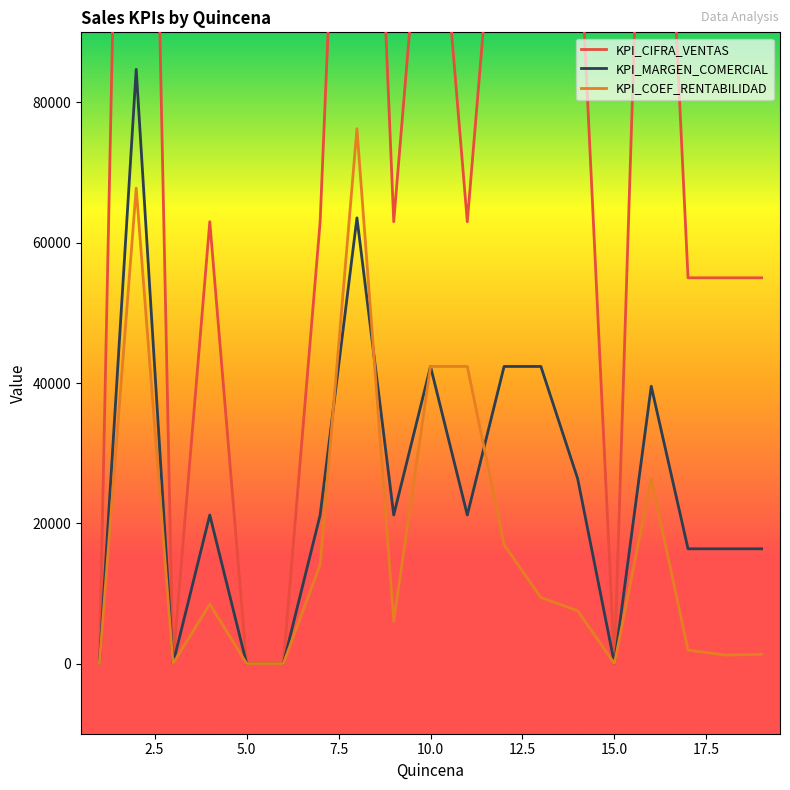

What is the sum of all KPI_COEF_RENTABILIDAD values?

322112